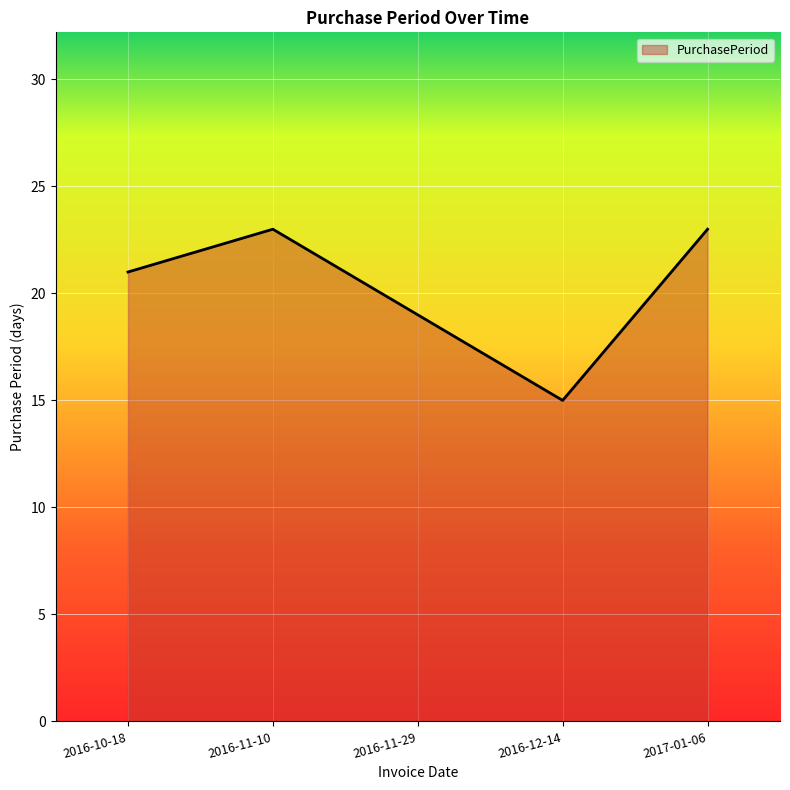

What is the minimum value shown in the chart?

15